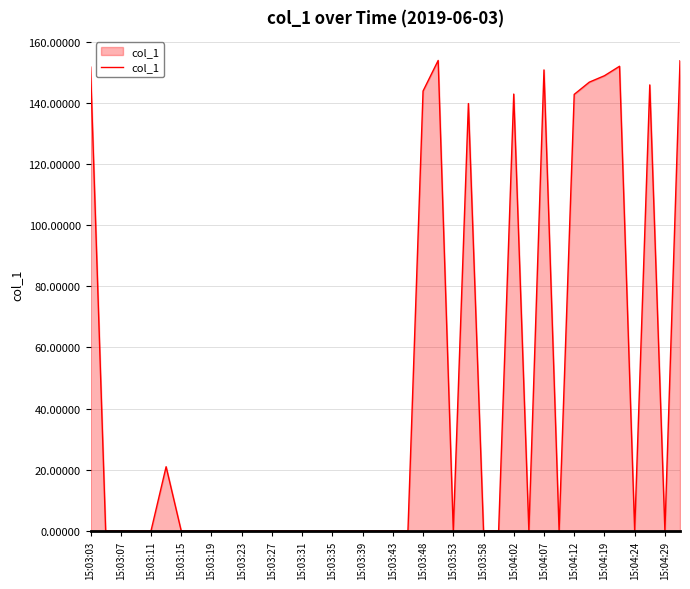

What is the maximum value shown in the chart?

153.9